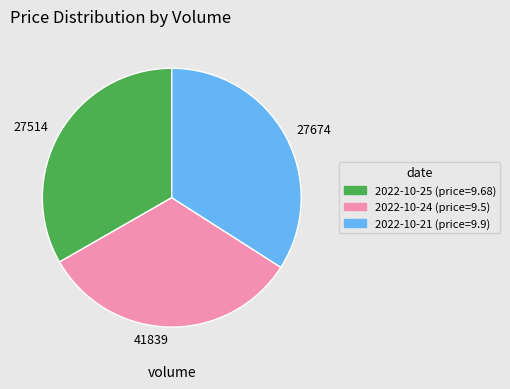

What is the ratio of the value at 27514 to the value at 41839?

1.0